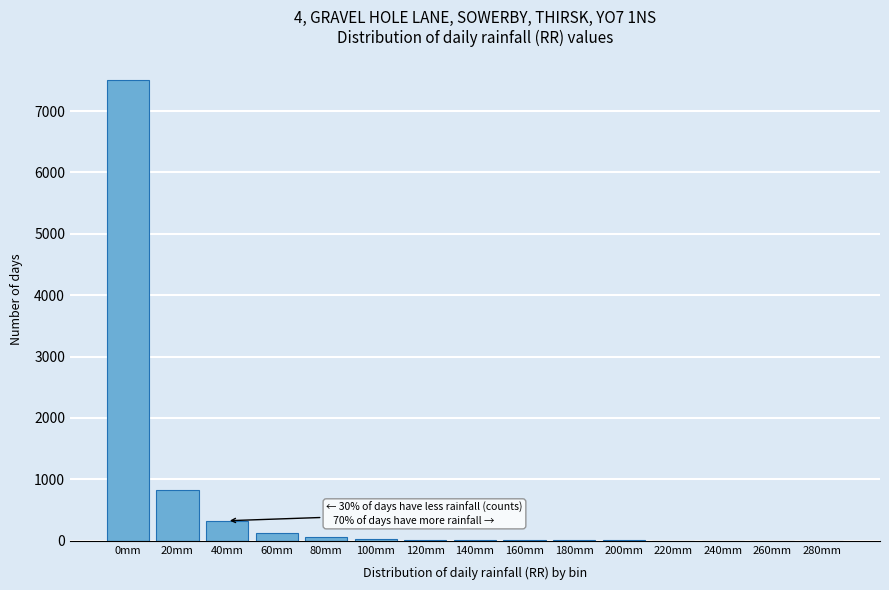

What is the sum of all values?

8945